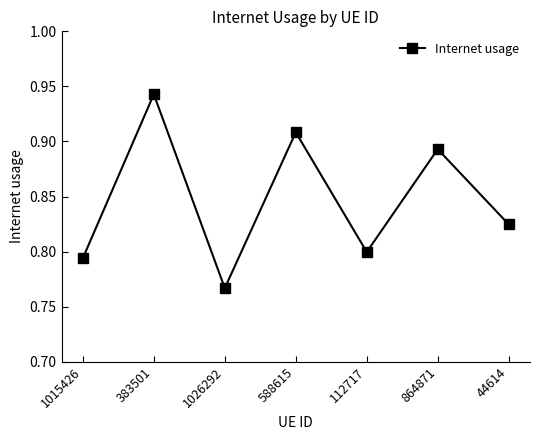

What is the change in value from 1015426 to 864871?

+0.1